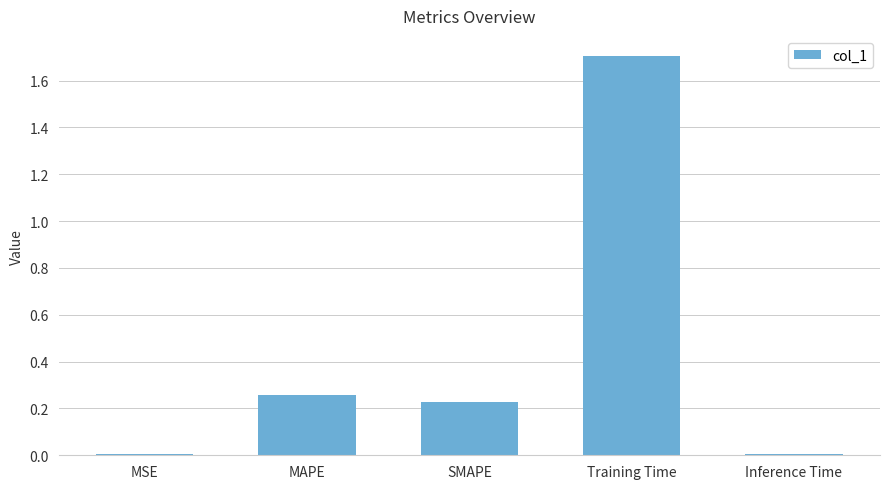

What position from the right is Inference Time?

1